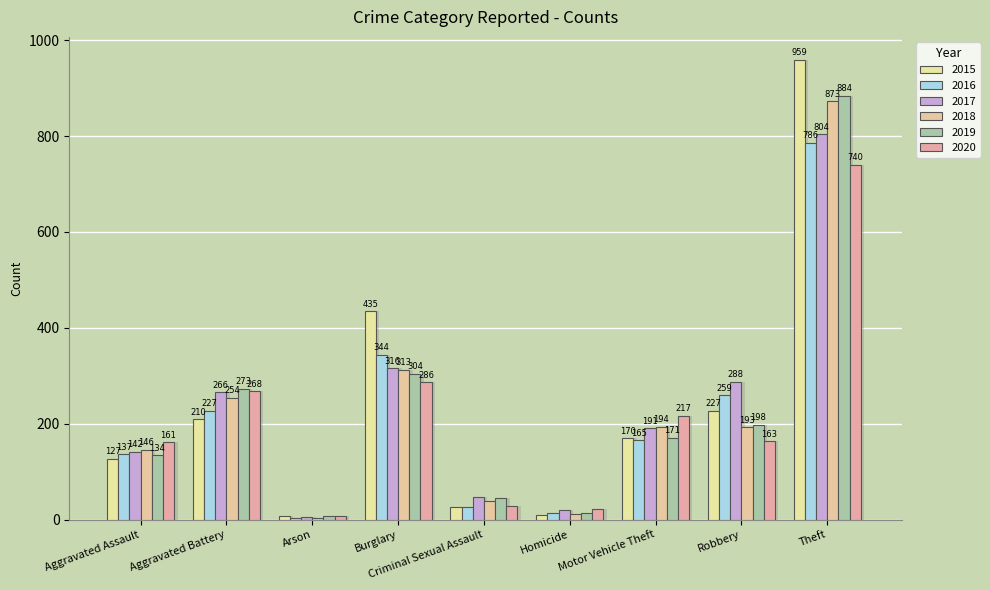

What is the label of the 1st bar from the right?

Theft